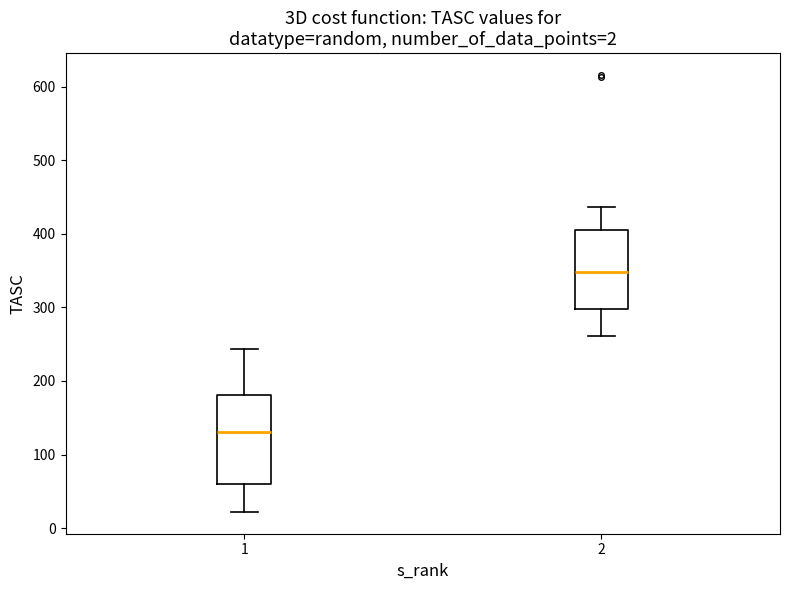

Which box's median line is the lowest?

1